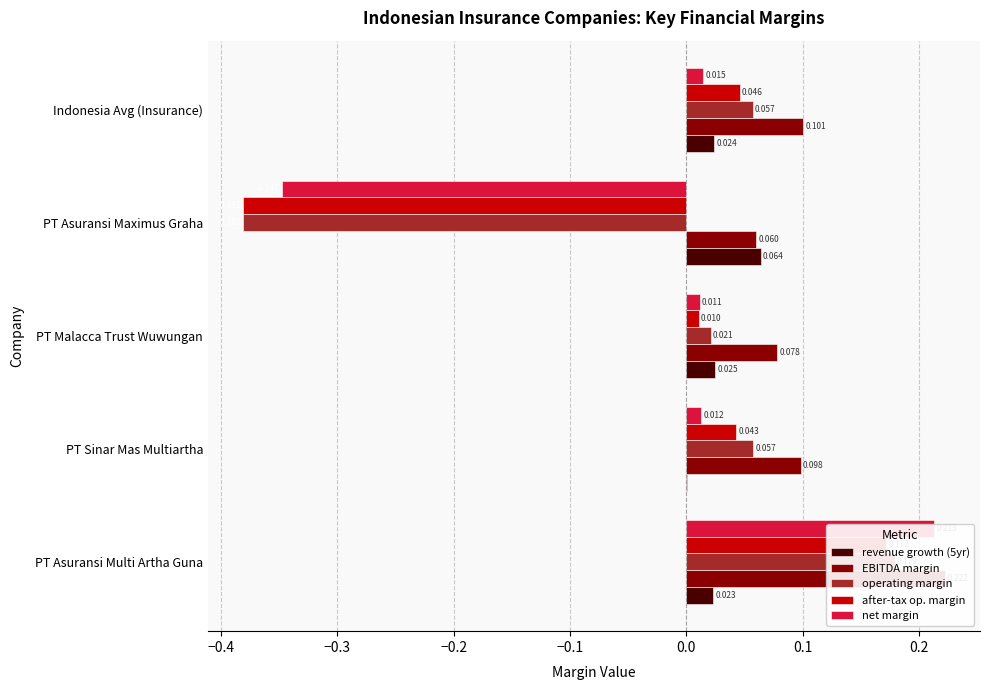

True or false: net margin has a value of 0.0 at PT Sinar Mas Multiartha.

False